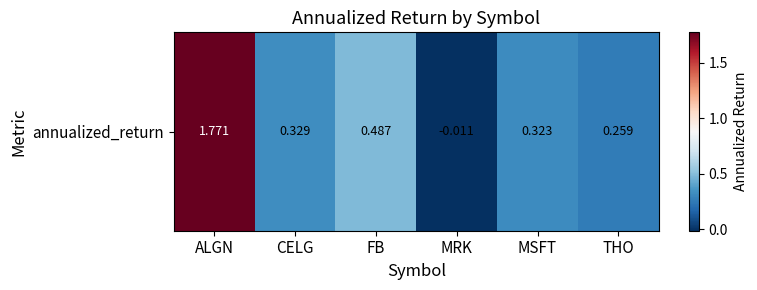

List the labels in order of value, largest first.

ALGN, FB, CELG, MSFT, THO, MRK